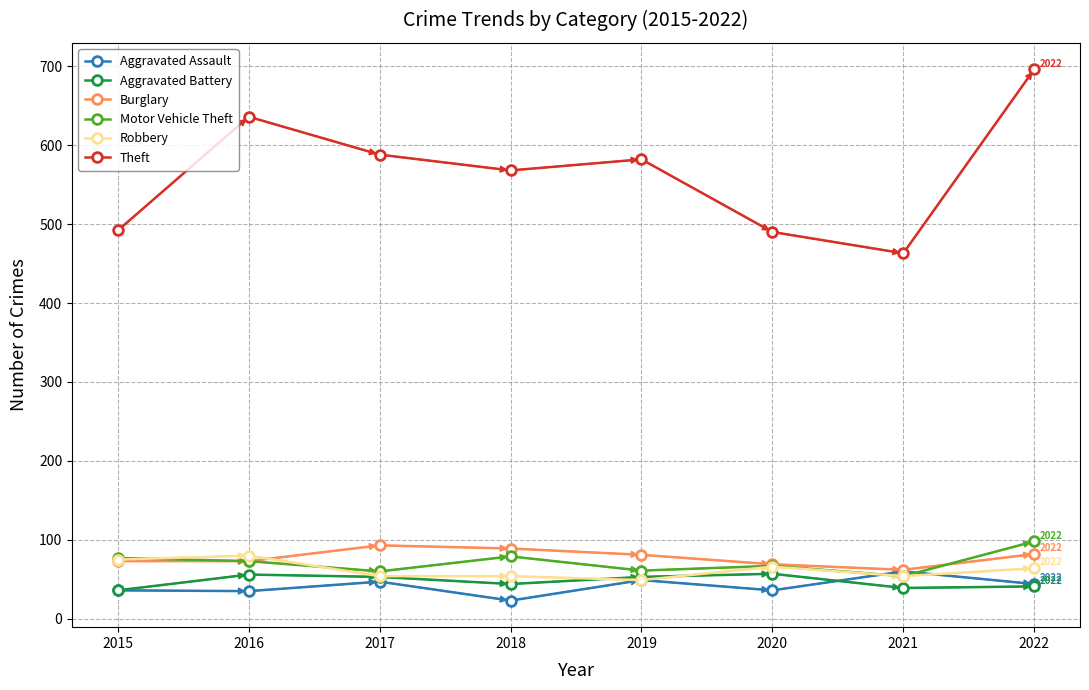

What is the average value of the Aggravated Assault series?

41